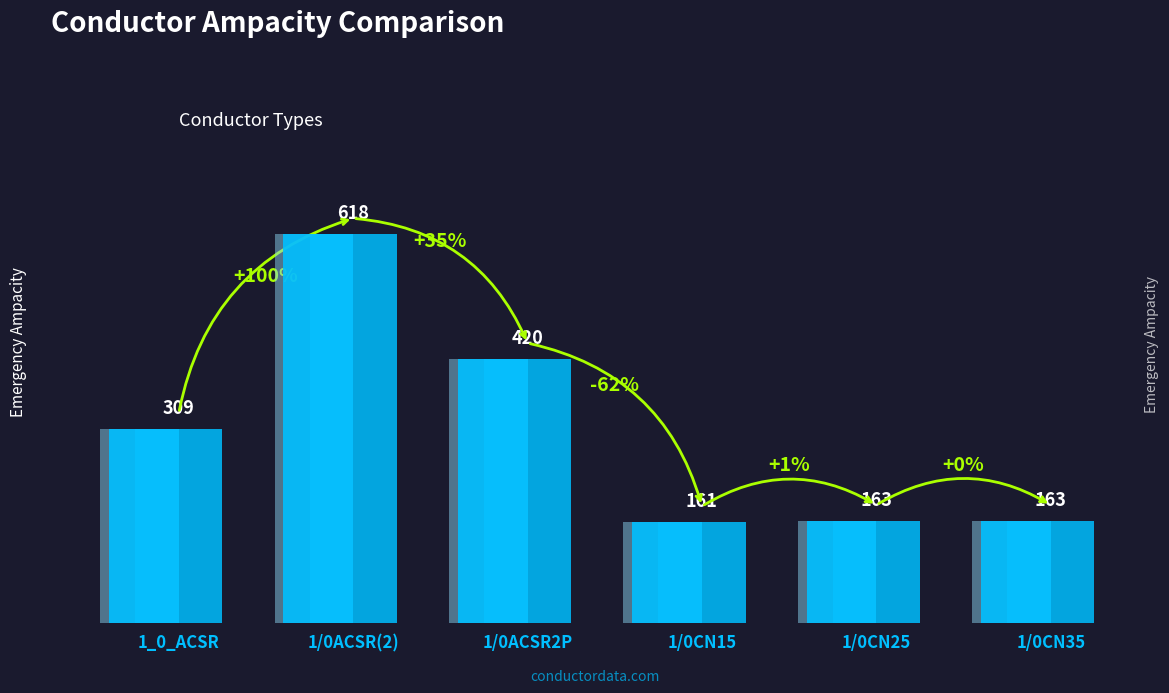

List the labels in order of value, smallest first.

1/0CN15, 1/0CN25, 1/0CN35, 1_0_ACSR, 1/0ACSR2P, 1/0ACSR(2)